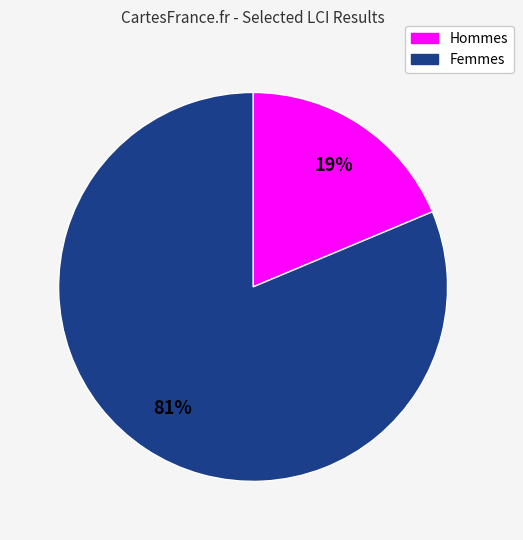

Does any single category account for the majority?

Yes